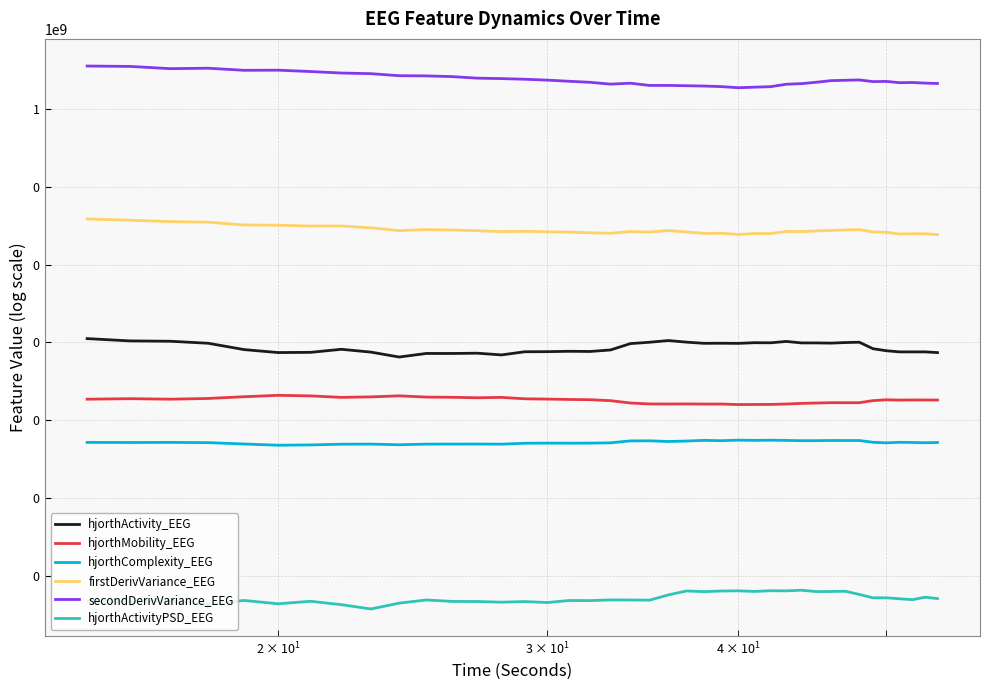

True or false: secondDerivVariance_EEG has more than 2 interior local peaks.

True